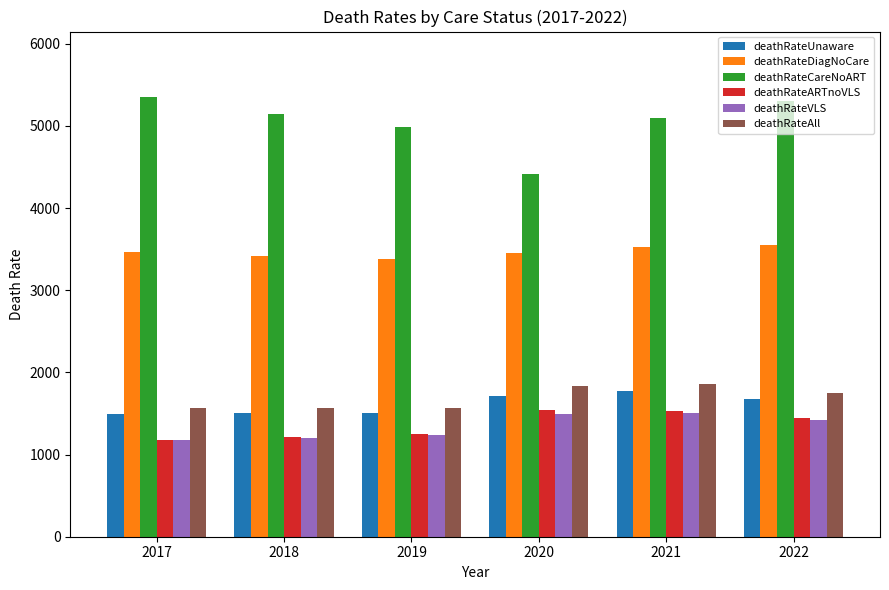

What is the value of the deathRateDiagNoCare bar at the 5th from the left?

3529